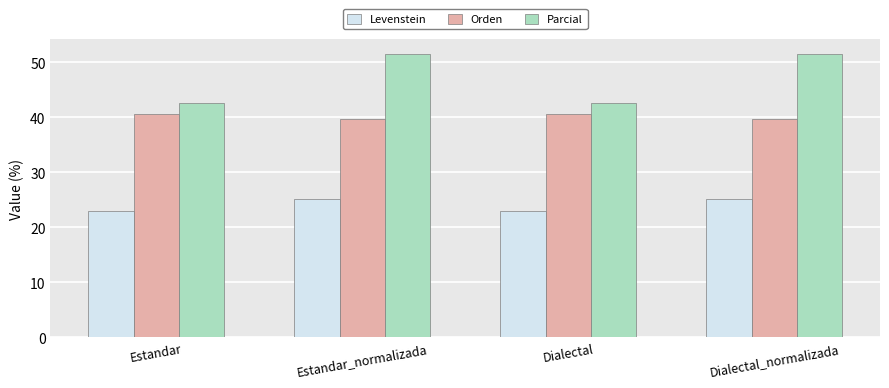

What position from the right is Dialectal_normalizada?

1